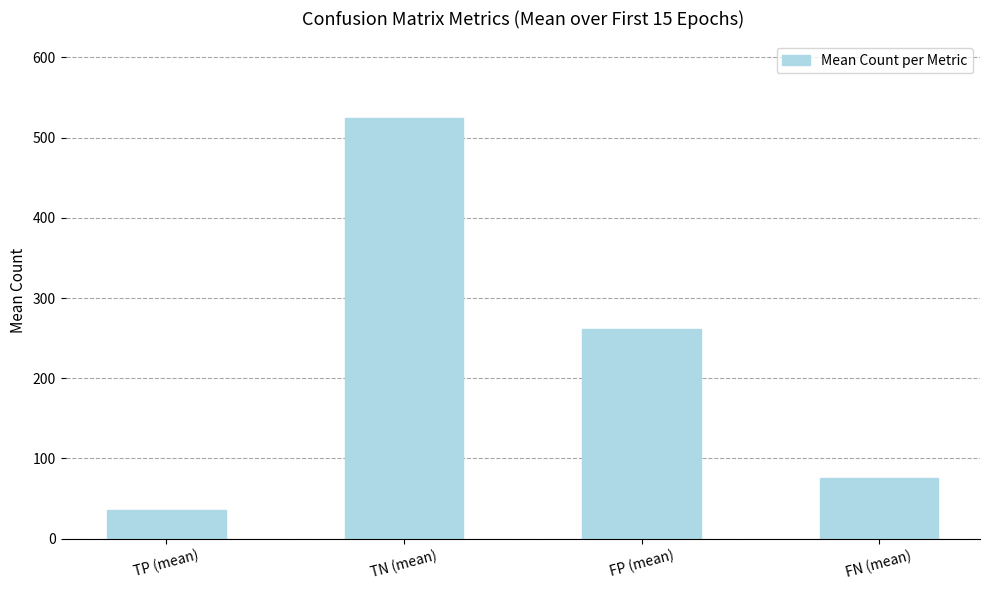

Count the number of categories in the chart.

4